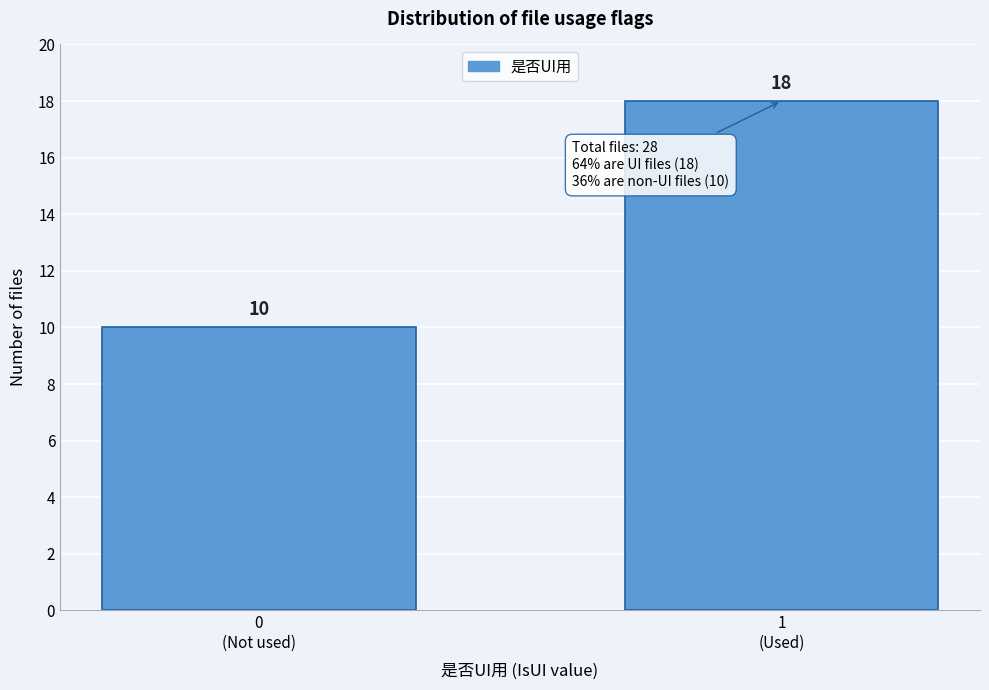

Reading left to right, transcribe all the data shown in this chart.

10	18